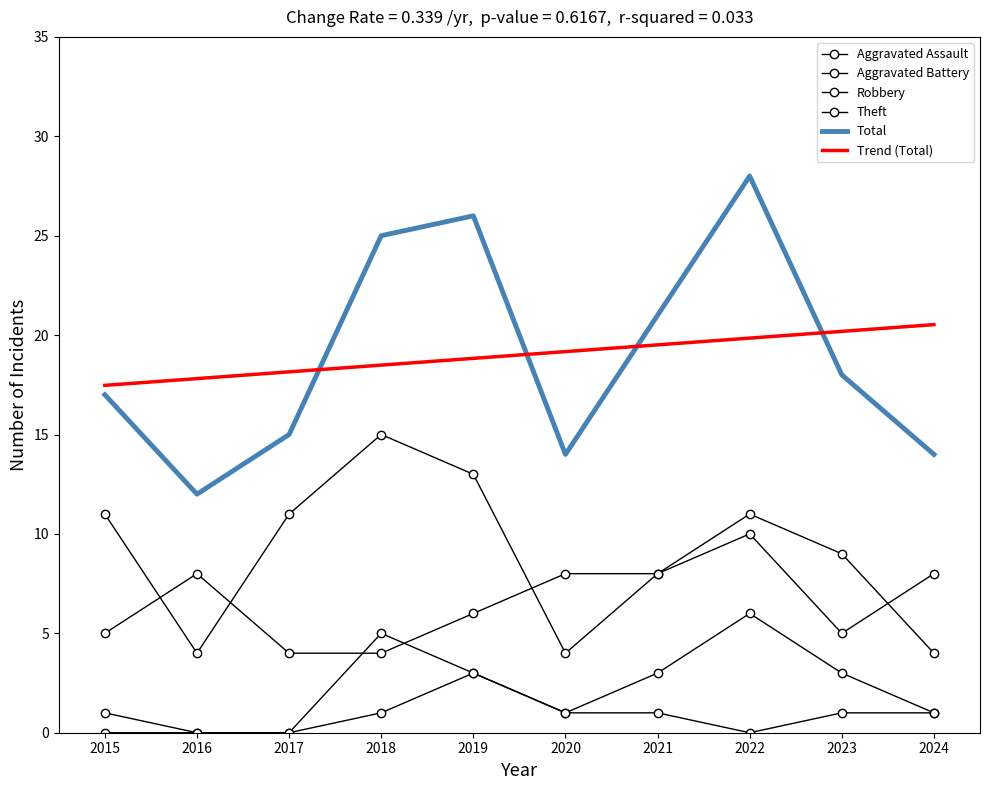

Reading left to right, list all the values displayed in this chart.

Aggravated Assault: 0.0	0.0	0.0	1.0	3.0	1.0	1.0	0.0	1.0	1.0
Aggravated Battery: 1.0	0.0	0.0	5.0	3.0	1.0	3.0	6.0	3.0	1.0
Robbery: 5.0	8.0	4.0	4.0	6.0	8.0	8.0	10.0	5.0	8.0
Theft: 11.0	4.0	11.0	15.0	13.0	4.0	8.0	11.0	9.0	4.0
Total: 17.0	12.0	15.0	25.0	26.0	14.0	21.0	28.0	18.0	14.0
Trend (Total): 17.5	17.8	18.2	18.5	18.8	19.2	19.5	19.8	20.2	20.5